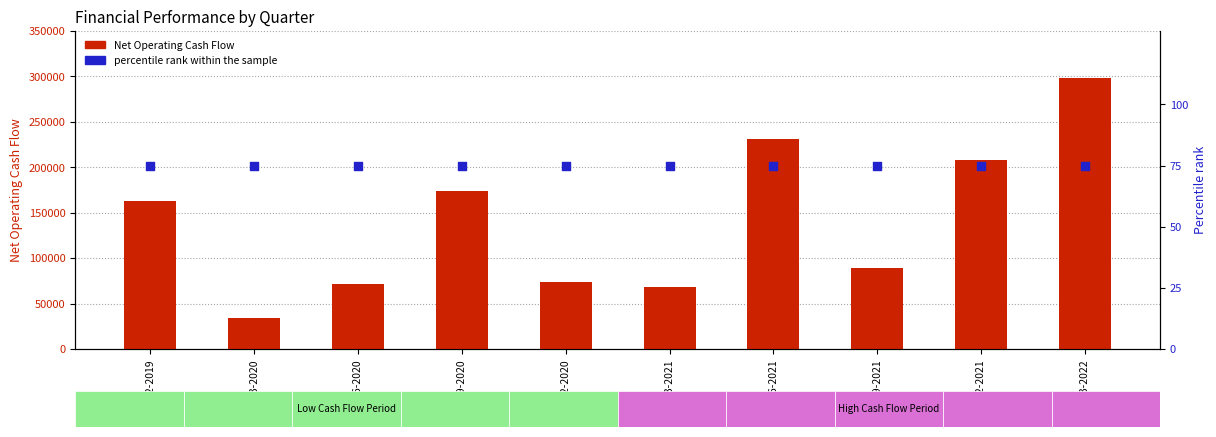

What are all the series names shown in the legend?

Net Operating Cash Flow, percentile rank within the sample